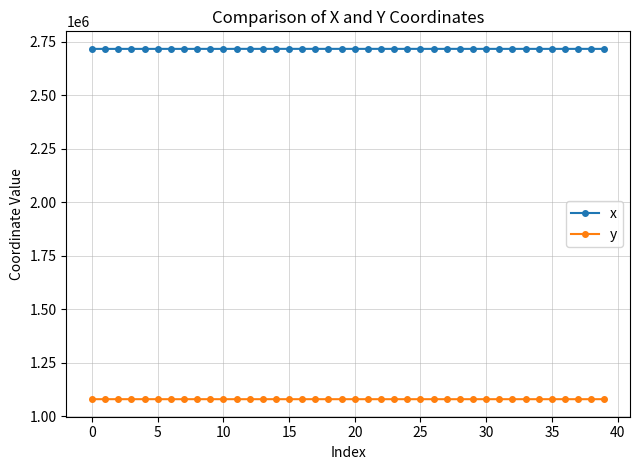

True or false: x and y cross at least once.

False